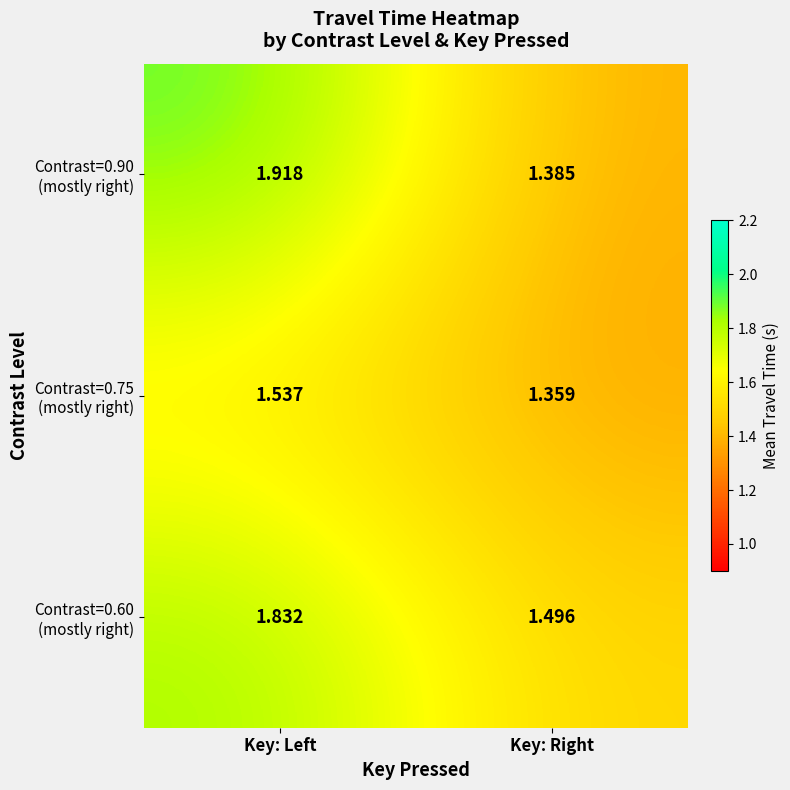

At which category is the sum across all series the highest?

Key: Left